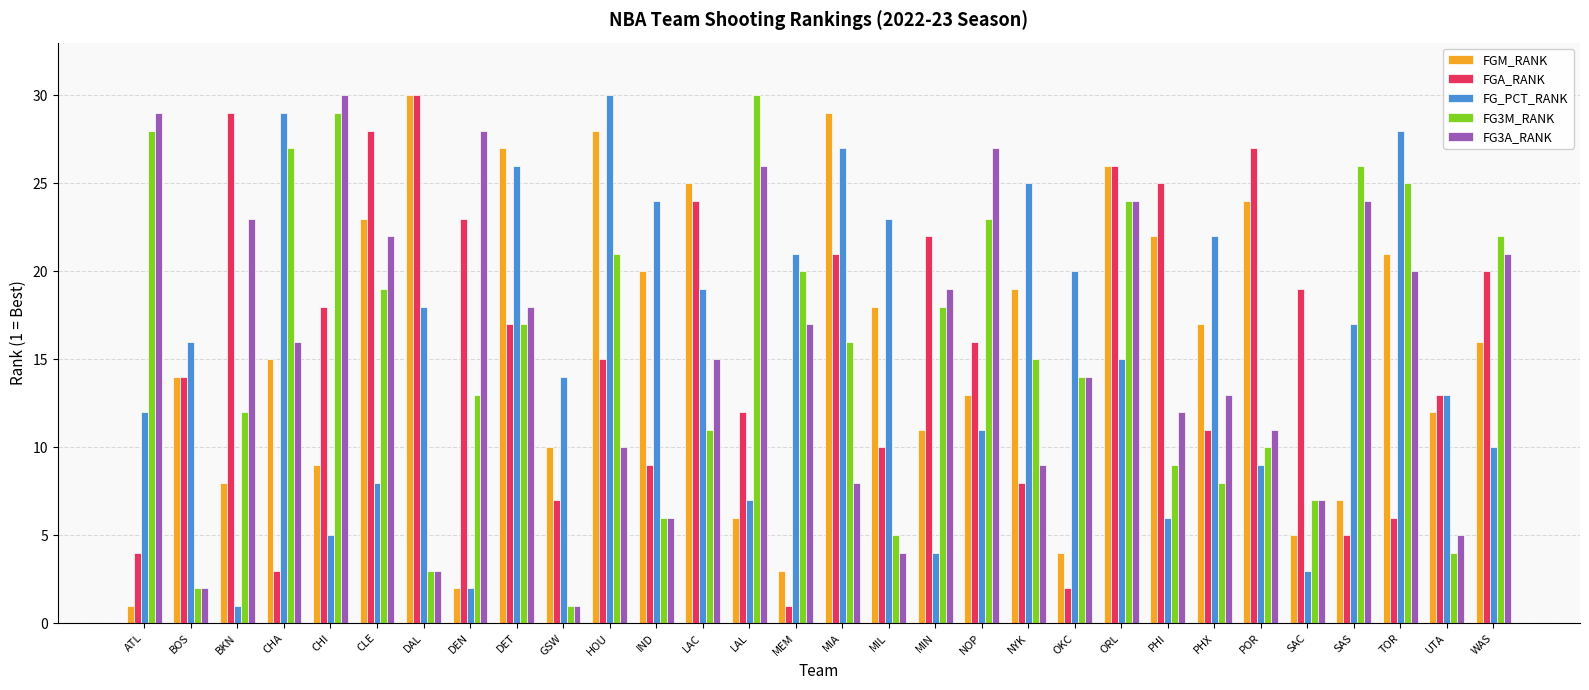

Reading left to right, what are all the values shown in this chart?

FGM_RANK: ATL=1	BOS=14	BKN=8	CHA=15	CHI=9	CLE=23	DAL=30	DEN=2	DET=27	GSW=10	HOU=28	IND=20	LAC=25	LAL=6	MEM=3	MIA=29	MIL=18	MIN=11	NOP=13	NYK=19	OKC=4	ORL=26	PHI=22	PHX=17	POR=24	SAC=5	SAS=7	TOR=21	UTA=12	WAS=16
FGA_RANK: ATL=4	BOS=14	BKN=29	CHA=3	CHI=18	CLE=28	DAL=30	DEN=23	DET=17	GSW=7	HOU=15	IND=9	LAC=24	LAL=12	MEM=1	MIA=21	MIL=10	MIN=22	NOP=16	NYK=8	OKC=2	ORL=26	PHI=25	PHX=11	POR=27	SAC=19	SAS=5	TOR=6	UTA=13	WAS=20
FG_PCT_RANK: ATL=12	BOS=16	BKN=1	CHA=29	CHI=5	CLE=8	DAL=18	DEN=2	DET=26	GSW=14	HOU=30	IND=24	LAC=19	LAL=7	MEM=21	MIA=27	MIL=23	MIN=4	NOP=11	NYK=25	OKC=20	ORL=15	PHI=6	PHX=22	POR=9	SAC=3	SAS=17	TOR=28	UTA=13	WAS=10
FG3M_RANK: ATL=28	BOS=2	BKN=12	CHA=27	CHI=29	CLE=19	DAL=3	DEN=13	DET=17	GSW=1	HOU=21	IND=6	LAC=11	LAL=30	MEM=20	MIA=16	MIL=5	MIN=18	NOP=23	NYK=15	OKC=14	ORL=24	PHI=9	PHX=8	POR=10	SAC=7	SAS=26	TOR=25	UTA=4	WAS=22
FG3A_RANK: ATL=29	BOS=2	BKN=23	CHA=16	CHI=30	CLE=22	DAL=3	DEN=28	DET=18	GSW=1	HOU=10	IND=6	LAC=15	LAL=26	MEM=17	MIA=8	MIL=4	MIN=19	NOP=27	NYK=9	OKC=14	ORL=24	PHI=12	PHX=13	POR=11	SAC=7	SAS=24	TOR=20	UTA=5	WAS=21